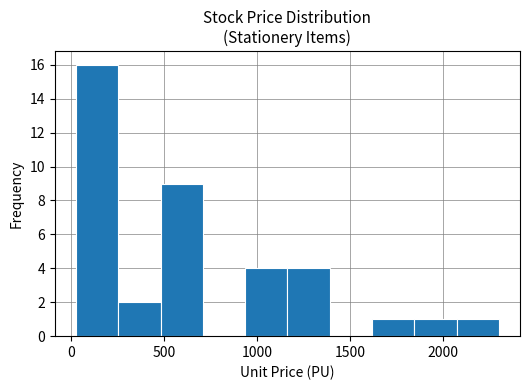

Which range on the x-axis has the tallest bar?

50 to 250